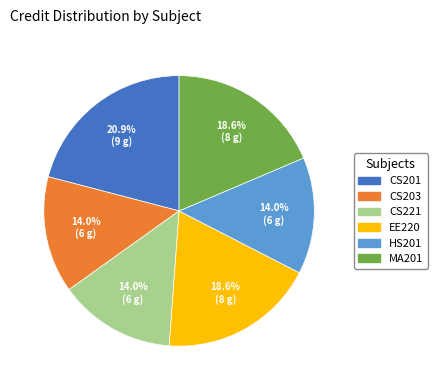

Which category has the biggest portion of the pie?

CS201